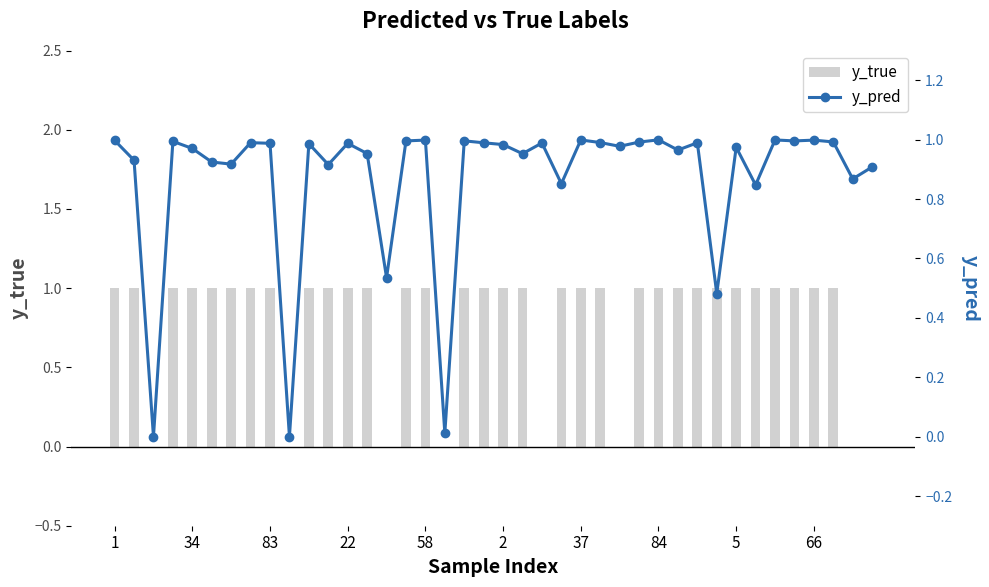

Count the number of categories in the chart.

40